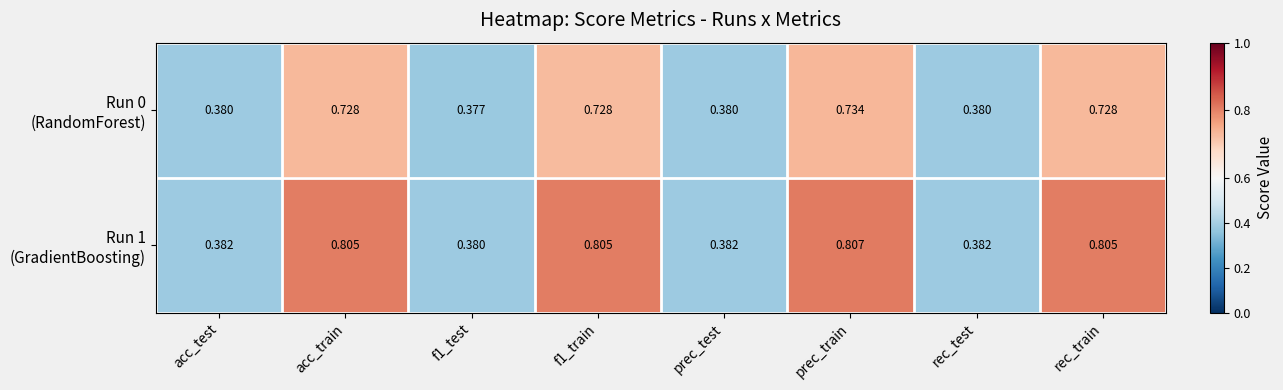

At which category does the chart reach its peak across all series?

prec_train